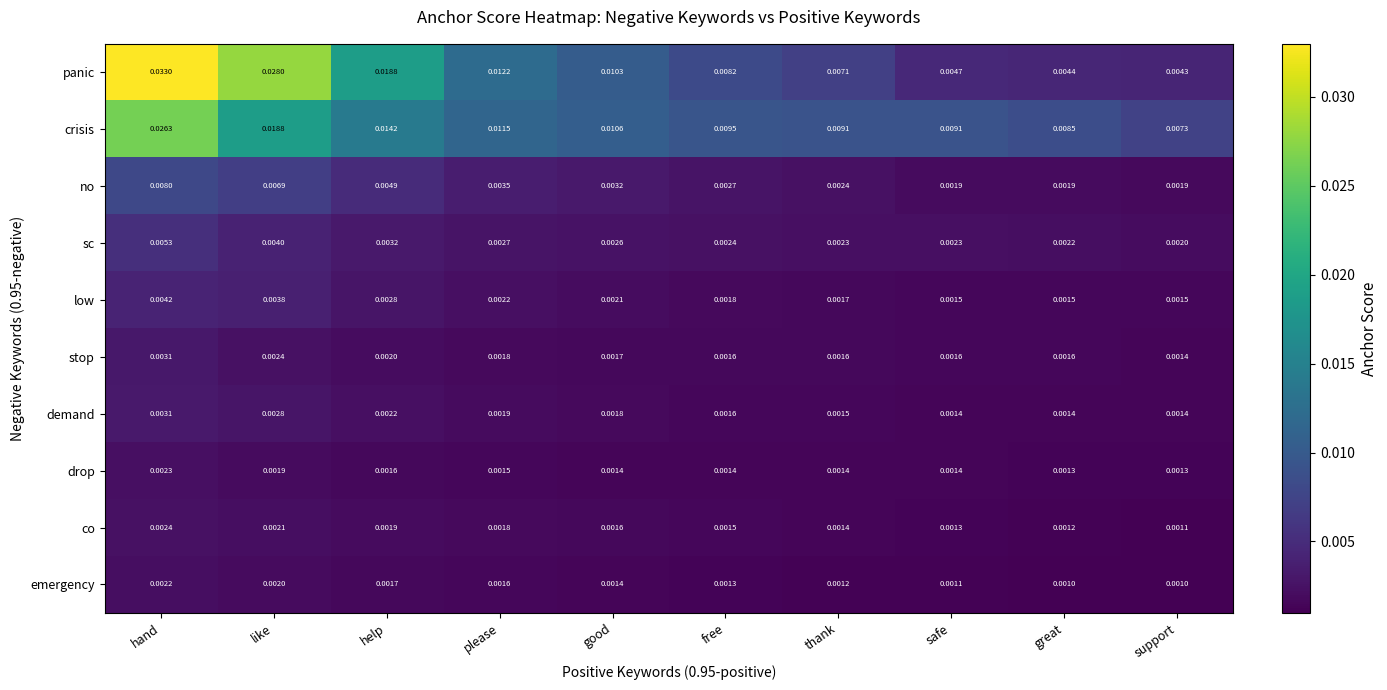

List the labels in order of co value, smallest first.

support, great, safe, thank, free, good, please, help, like, hand